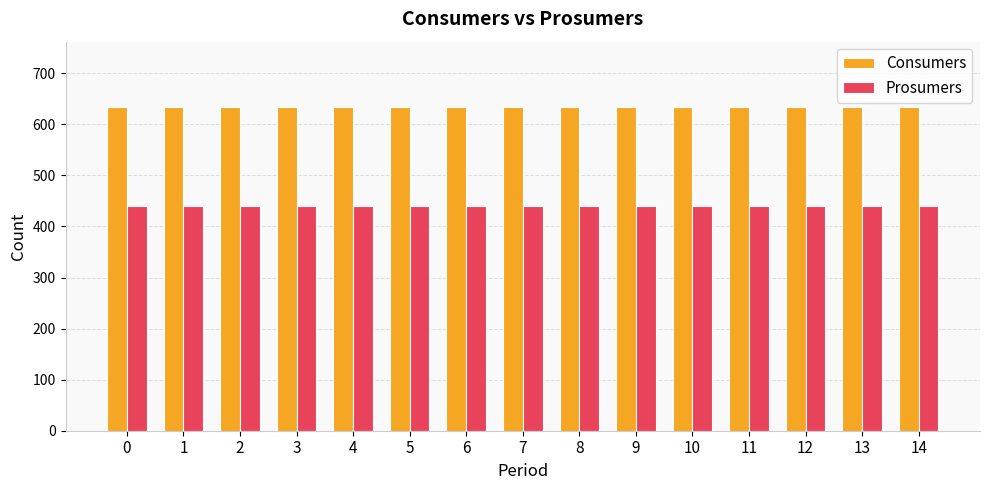

What is the spread (max minus min) of values at 10?

195